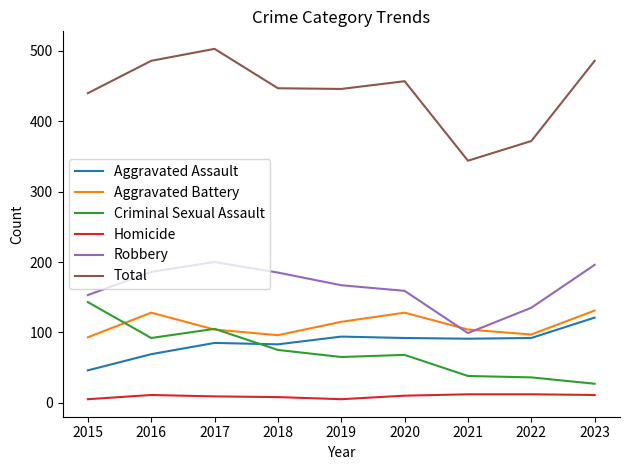

What is the difference between the Criminal Sexual Assault values at 2021 and 2020?

30